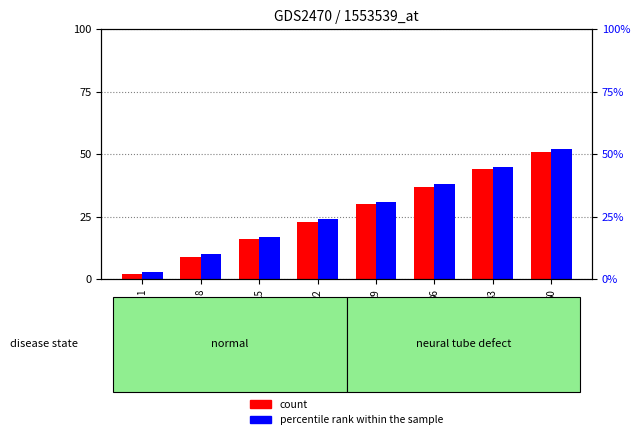

How many series are shown in this chart?

2